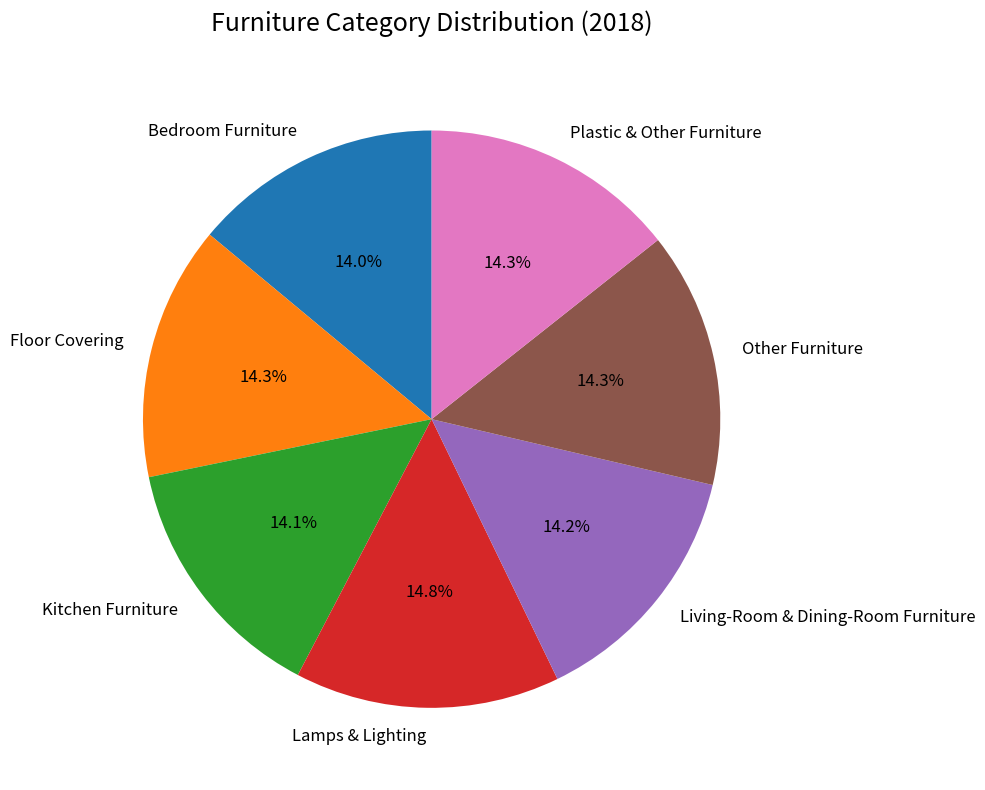

What is the total percentage of Lamps & Lighting and Floor Covering?

29.1%